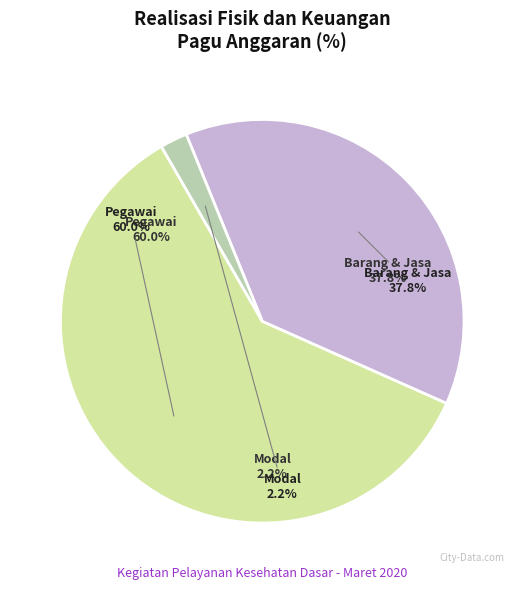

What percentage do BELANJA PEGAWAI and BELANJA MODAL together represent?

62.2%